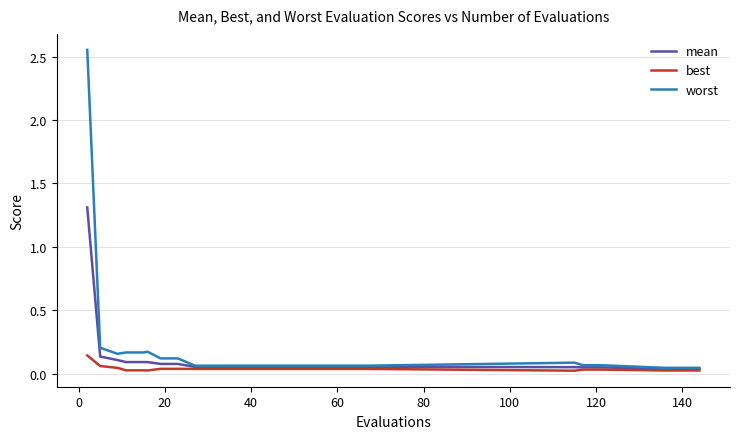

At how many categories does at least one series exceed 1?

1